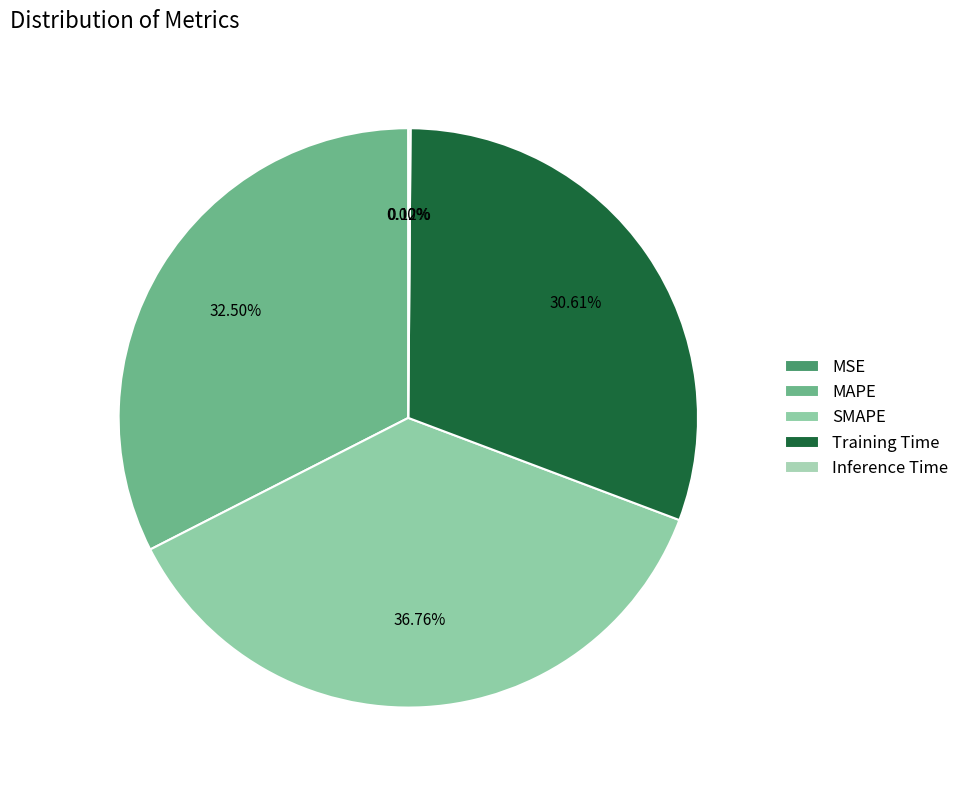

Combined, do SMAPE and Training Time account for over 50%?

Yes